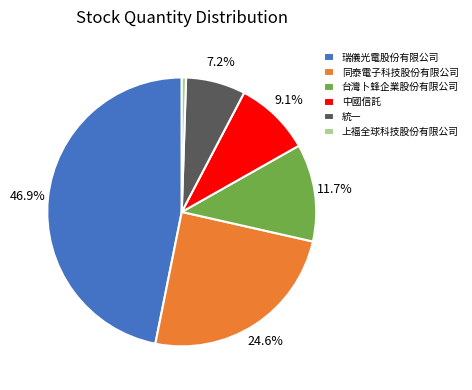

To the nearest percent, what portion does 瑞儀光電股份有限公司 represent?

47%